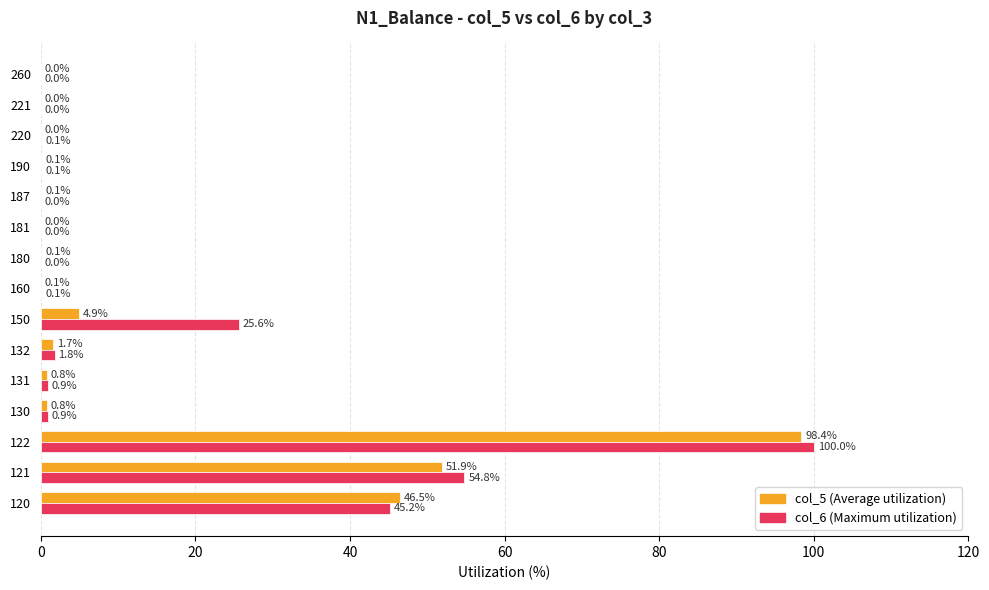

What are all the series names shown in the legend?

col_5 (Average utilization), col_6 (Maximum utilization)